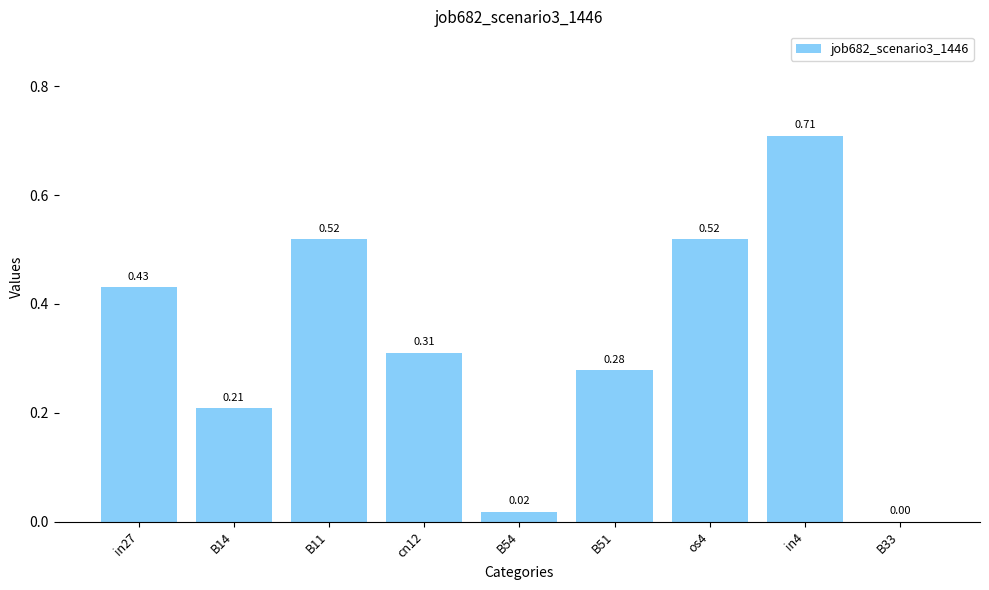

Between B33 and B11, which is larger?

B11